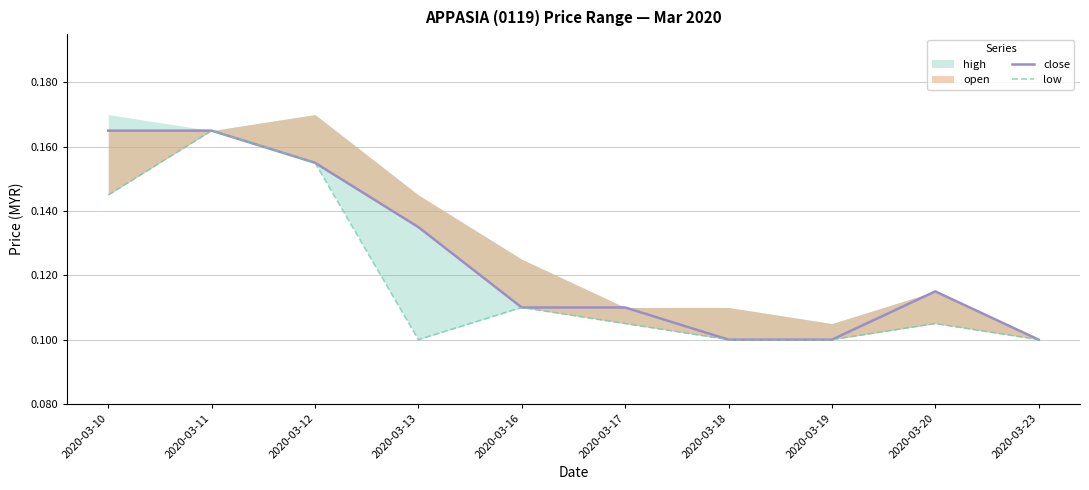

What is the value of the low point at the 3rd from the left?

0.2